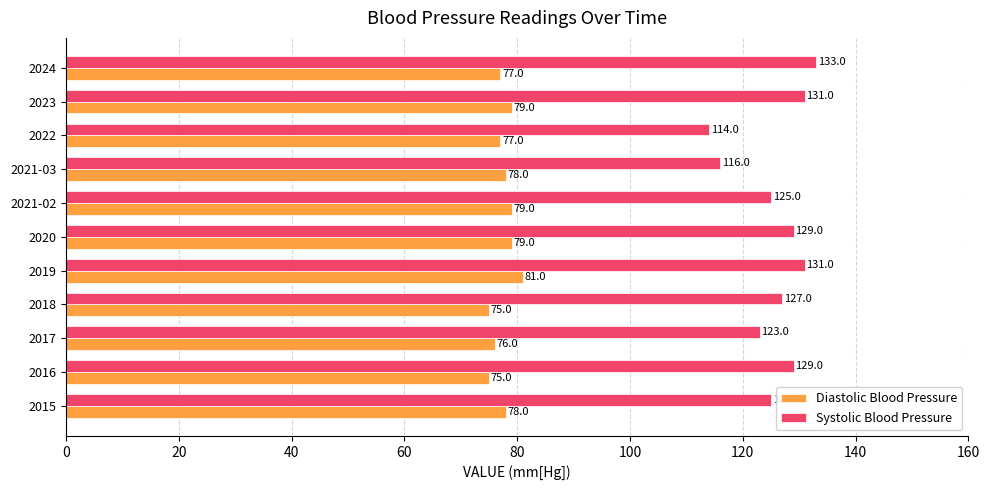

At which label is Systolic Blood Pressure closest to 123?

2017